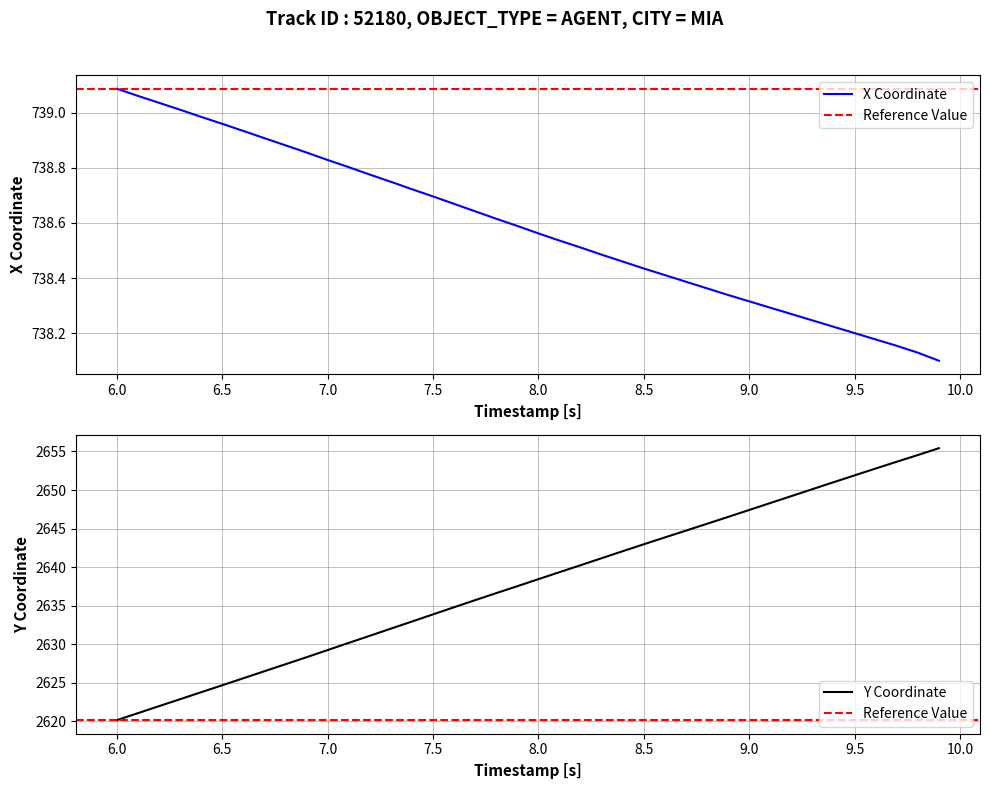

Which series has the largest range (max minus min)?

Y